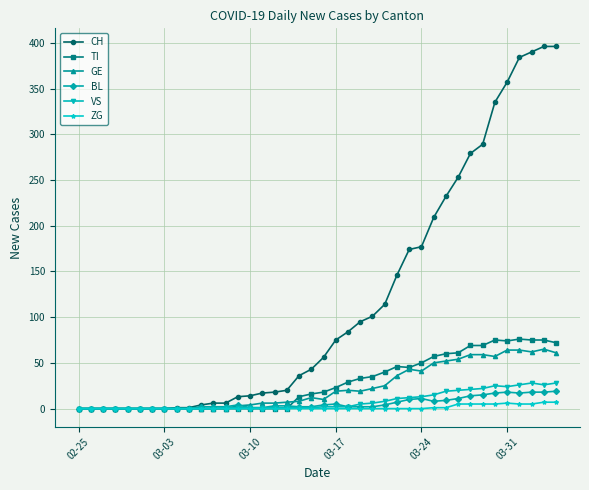

True or false: TI has more than 0 interior local peaks.

True